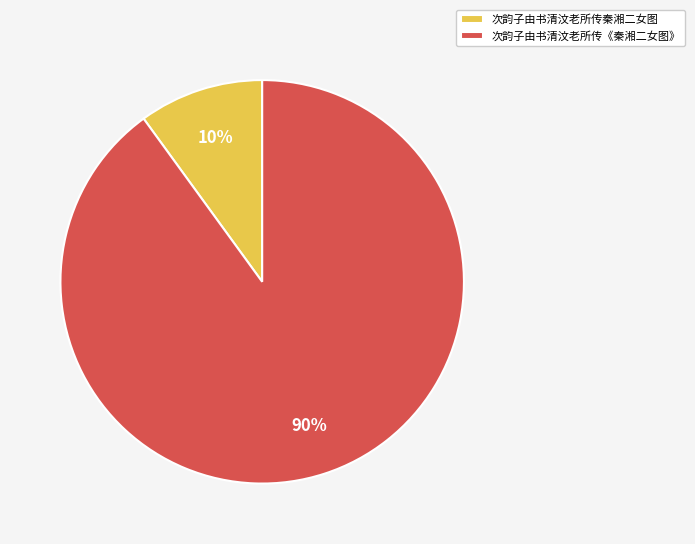

Does 次韵子由书清汶老所传《秦湘二女图》 account for over 50% of the chart?

Yes